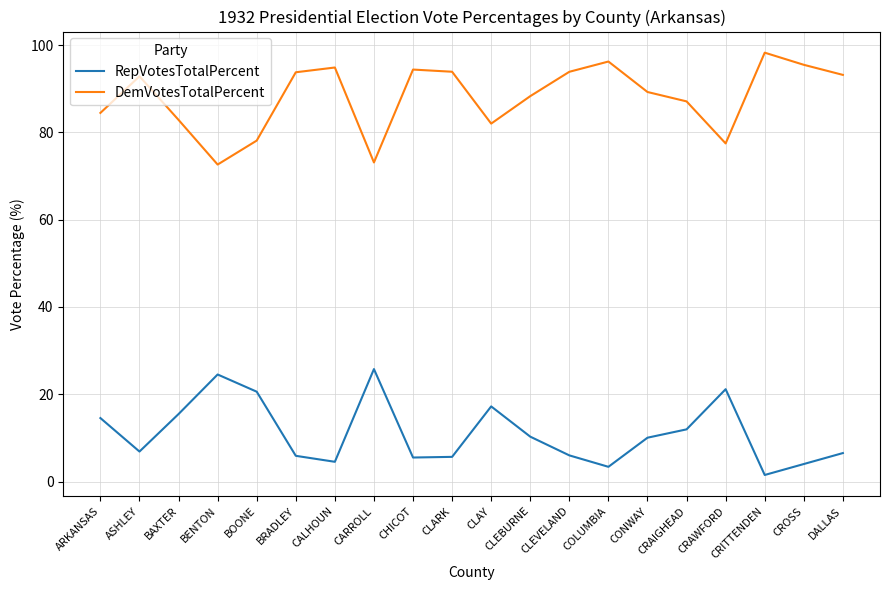

What position from the left is CRAWFORD?

17